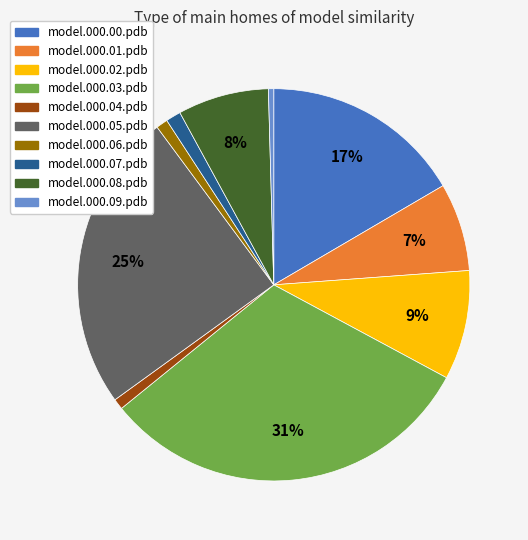

What is the largest slice in the pie chart?

model.000.03.pdb